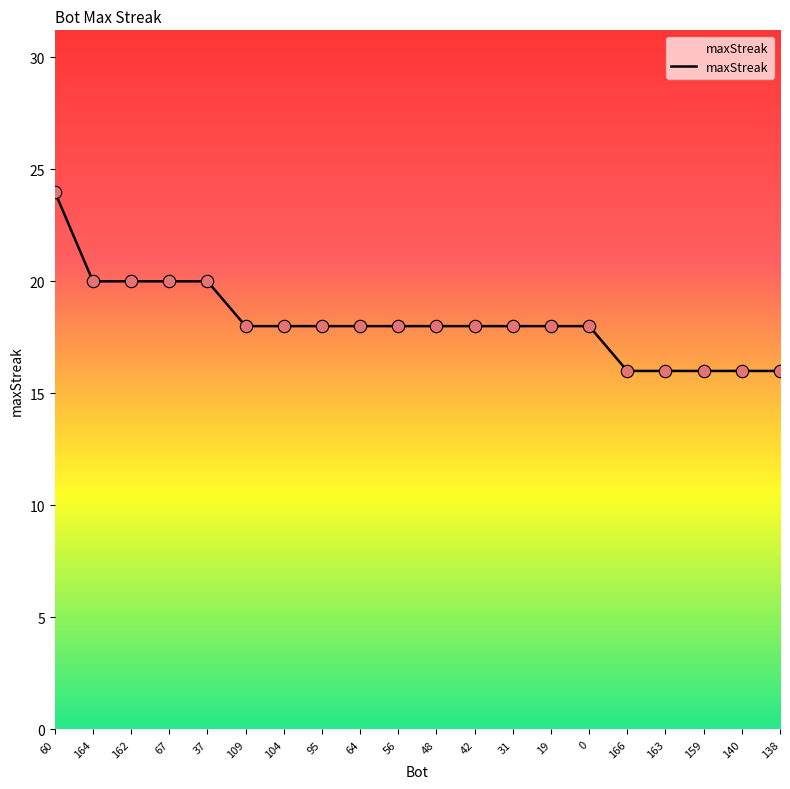

What is the change in value from 67 to 95?

-2